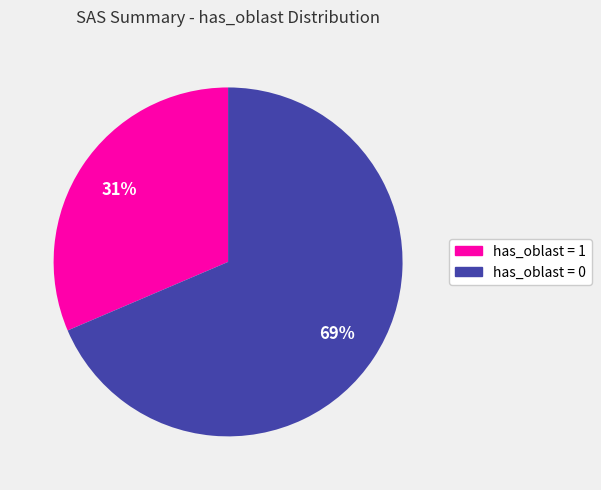

Which slice is the largest?

has_oblast = 0